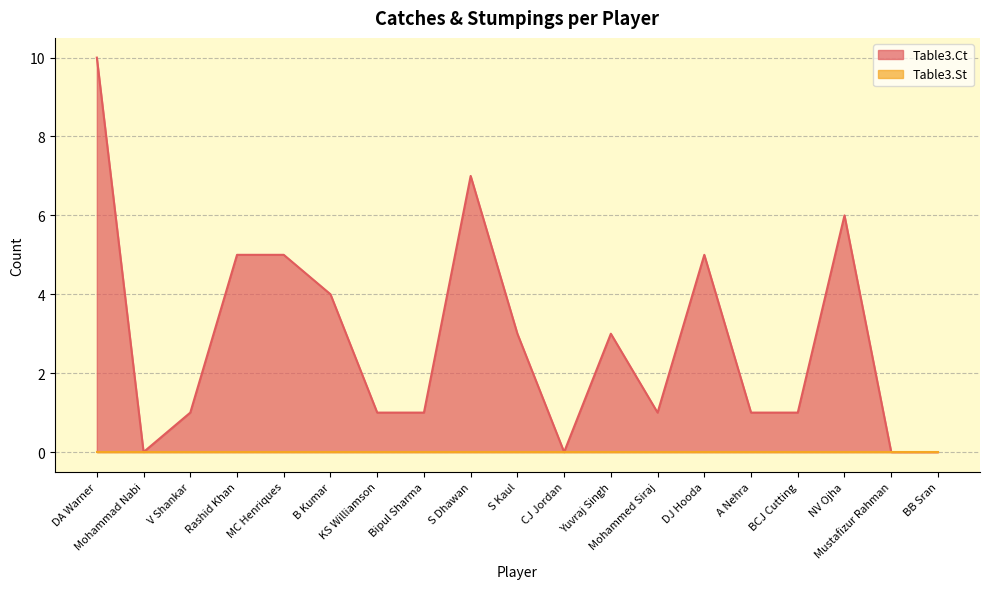

What is the value of the 4th point from the left?

5